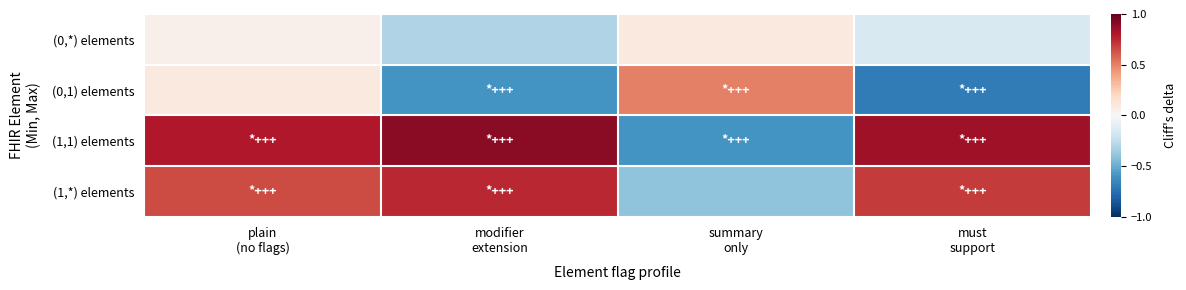

Between summary
only and plain
(no flags), which is larger?

summary
only